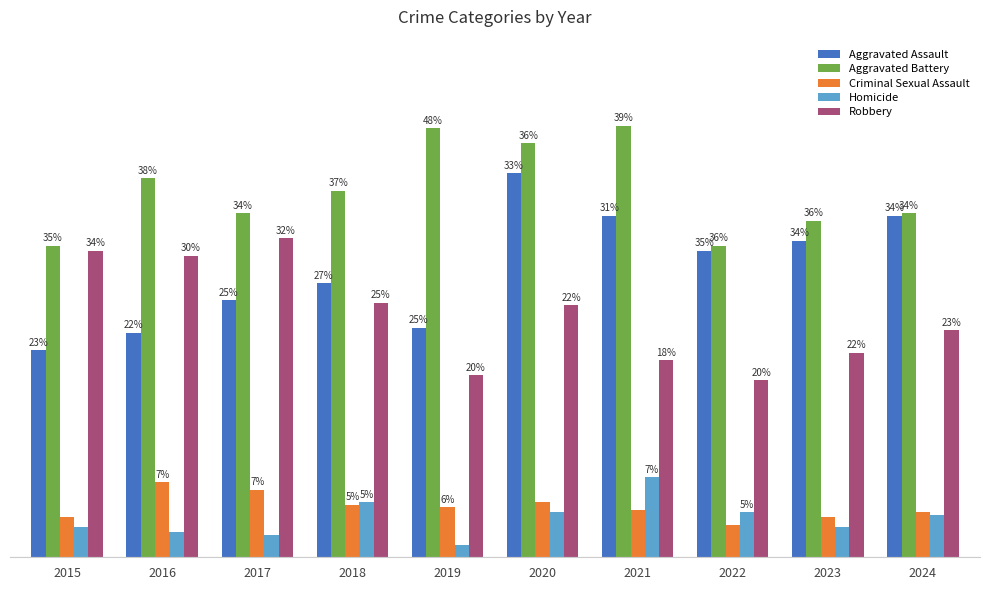

Which category has the lowest value in the Aggravated Assault series?

2015